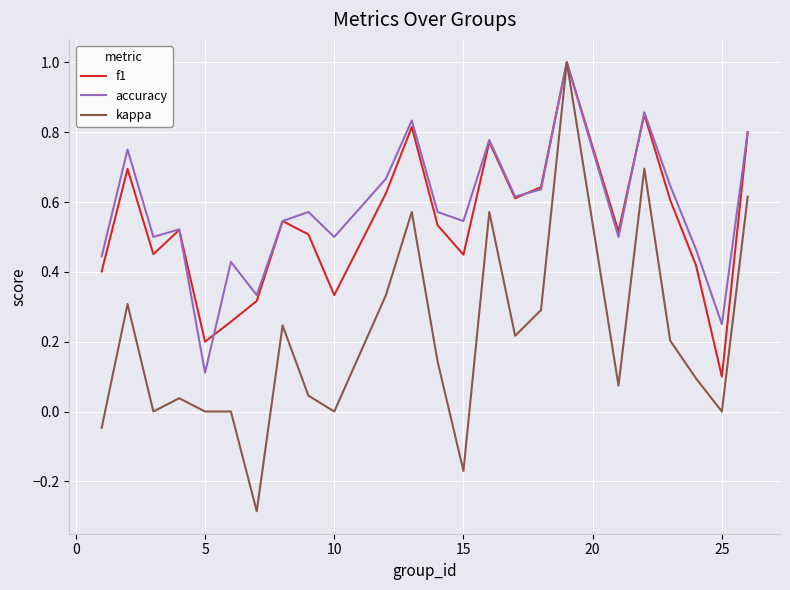

Which series has the widest spread of values?

kappa